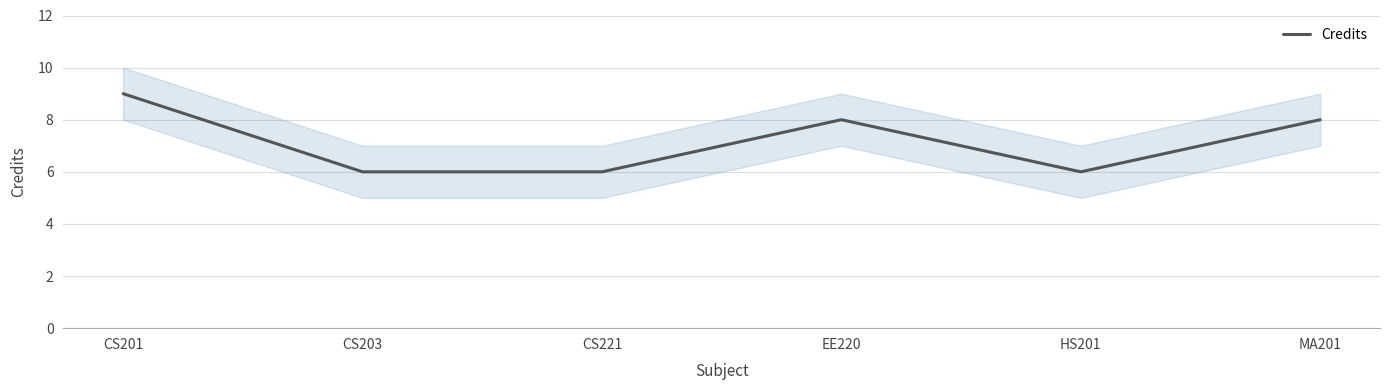

How many categories are shown in the chart?

6